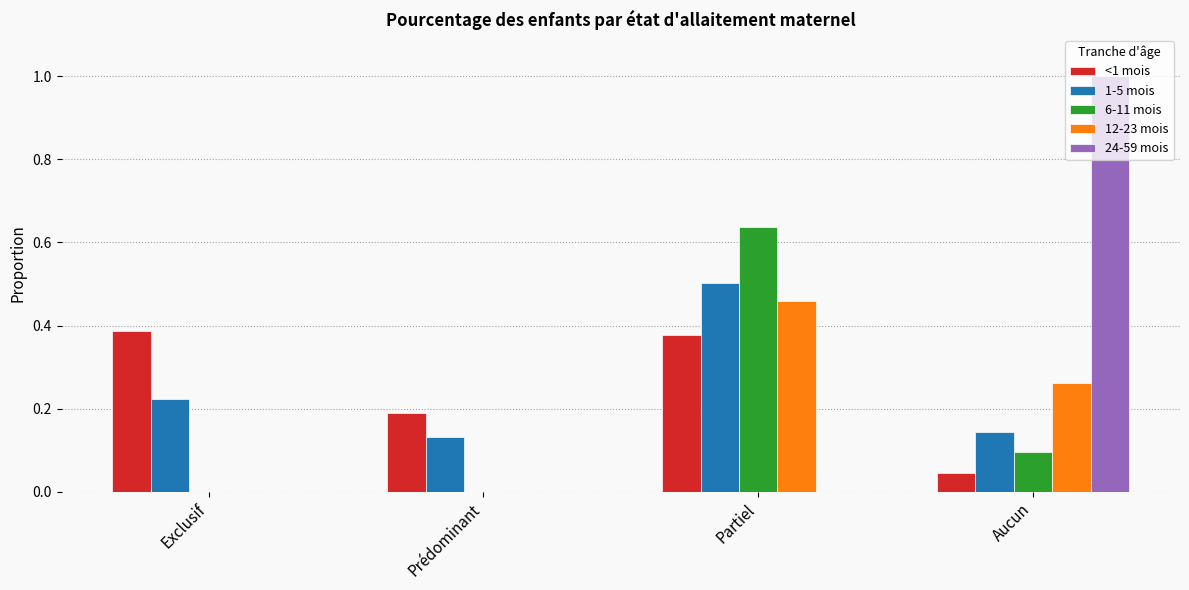

Which label corresponds to the largest value in the chart?

Aucun